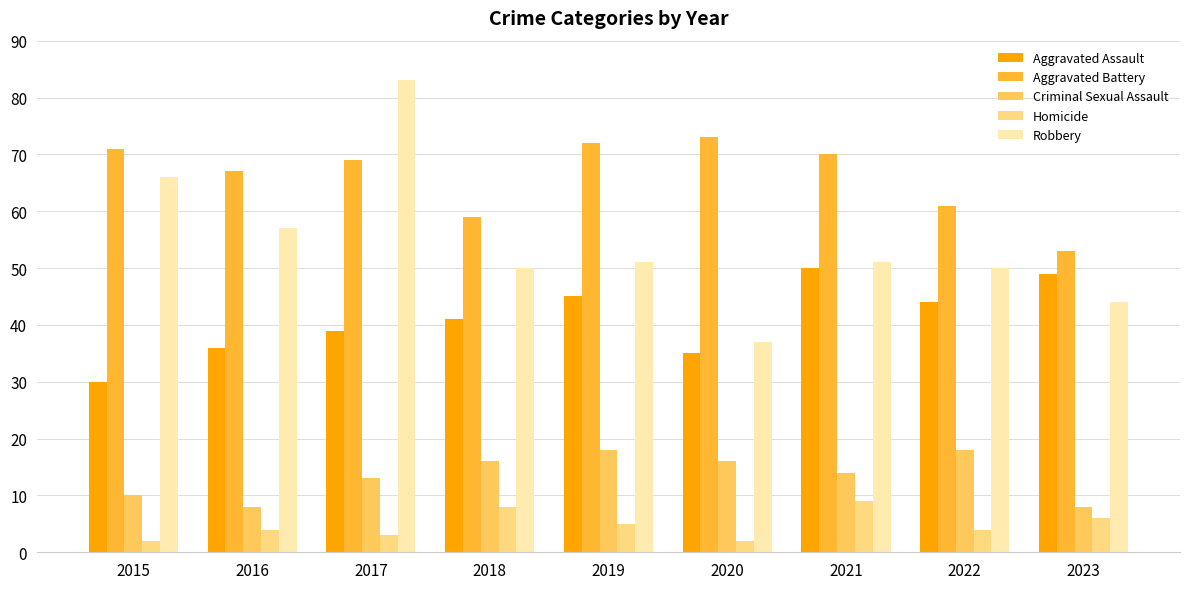

Reading left to right, transcribe all the data shown in this chart.

Aggravated Assault: 30	36	39	41	45	35	50	44	49
Aggravated Battery: 71	67	69	59	72	73	70	61	53
Criminal Sexual Assault: 10	8	13	16	18	16	14	18	8
Homicide: 2	4	3	8	5	2	9	4	6
Robbery: 66	57	83	50	51	37	51	50	44